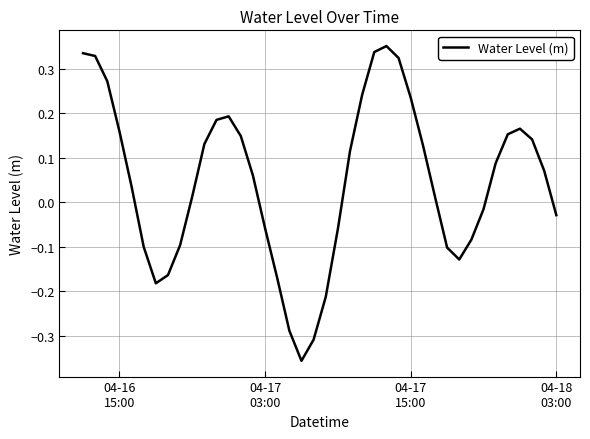

What is the difference between the maximum and minimum values?

0.7